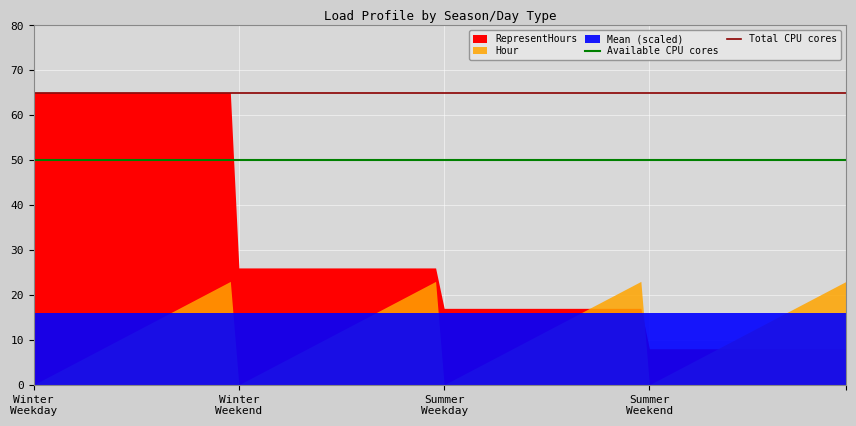

Where is Total CPU cores nearest to the value 65?

Winter
Weekday